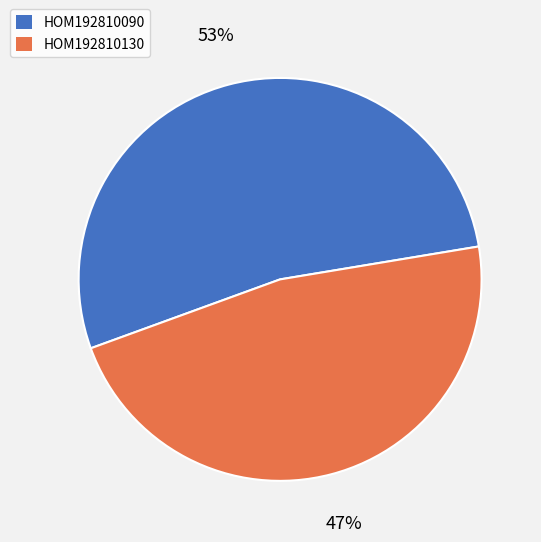

Approximately how many times larger is the value at HOM192810130 compared to HOM192810090?

0.9